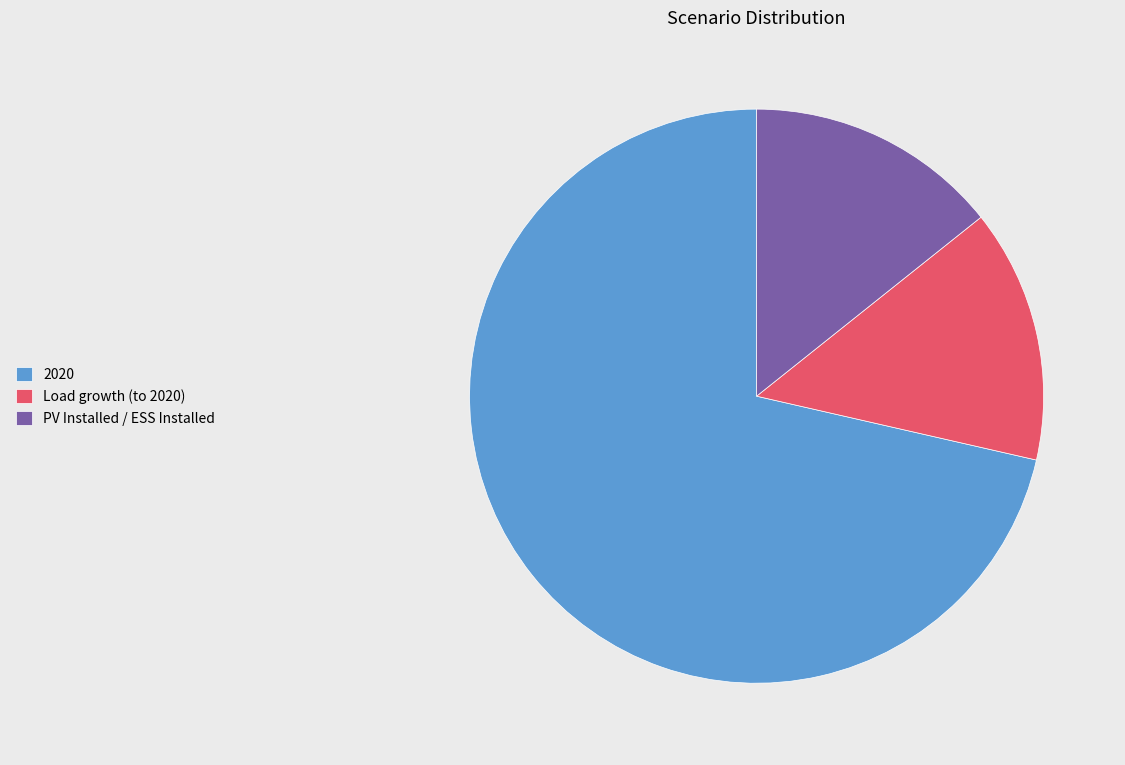

Is 2020 the majority of the pie?

Yes